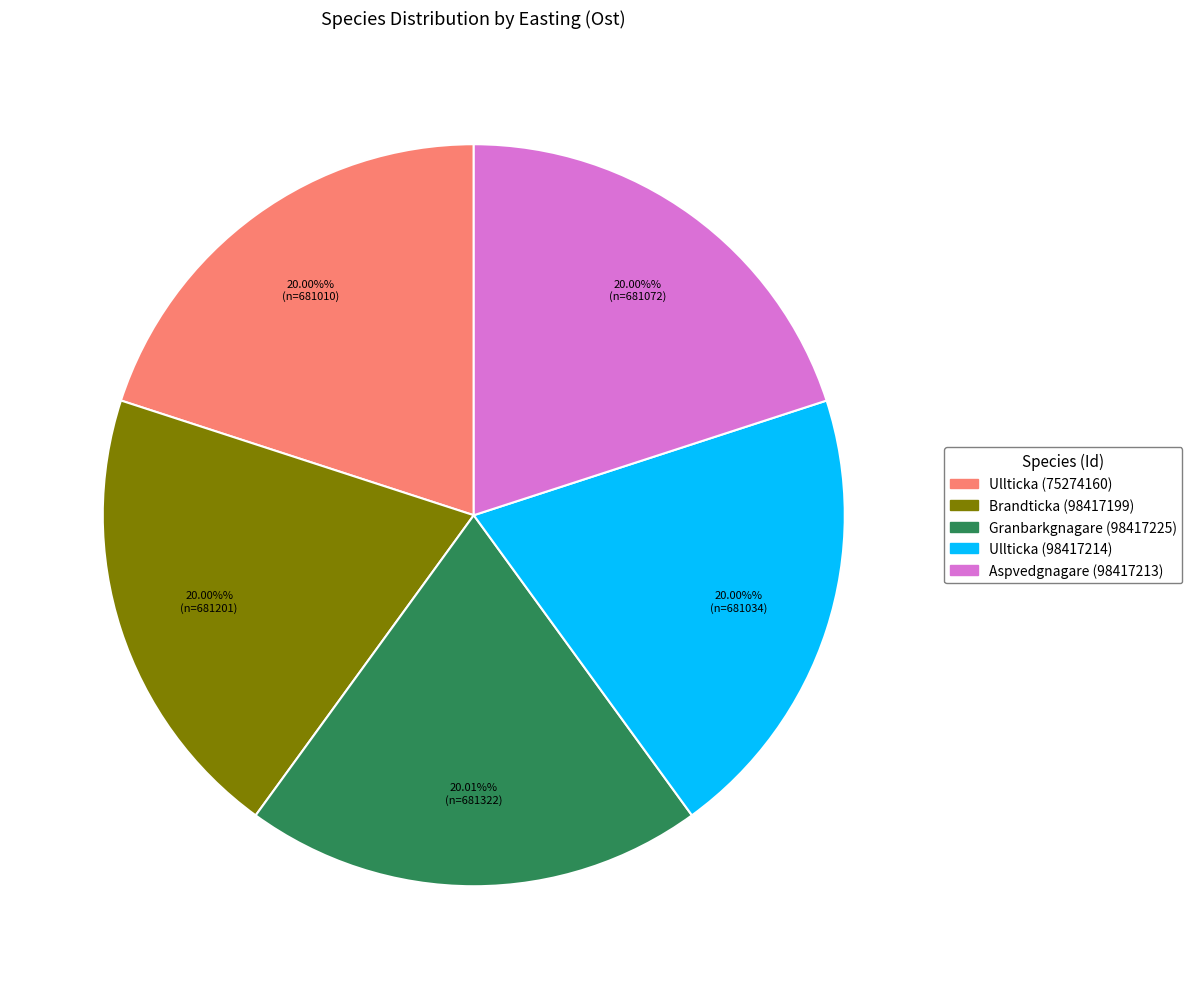

How many slices are in this pie chart?

5